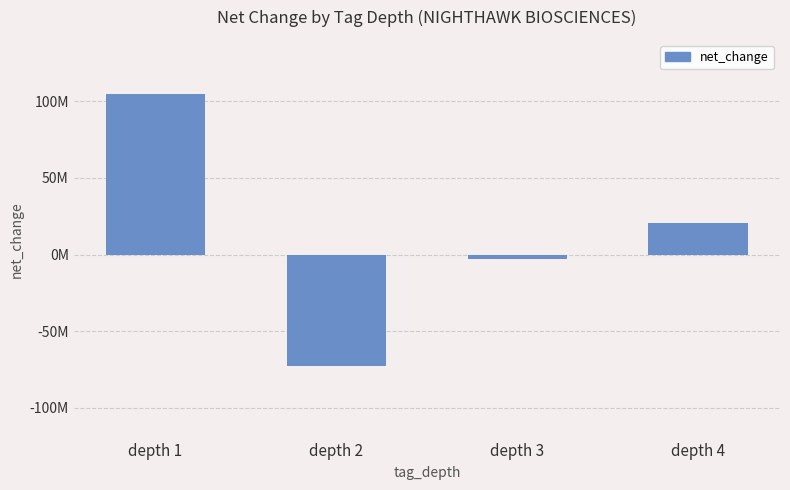

The chart shows a value of 104396912 at depth 1. True or false?

True